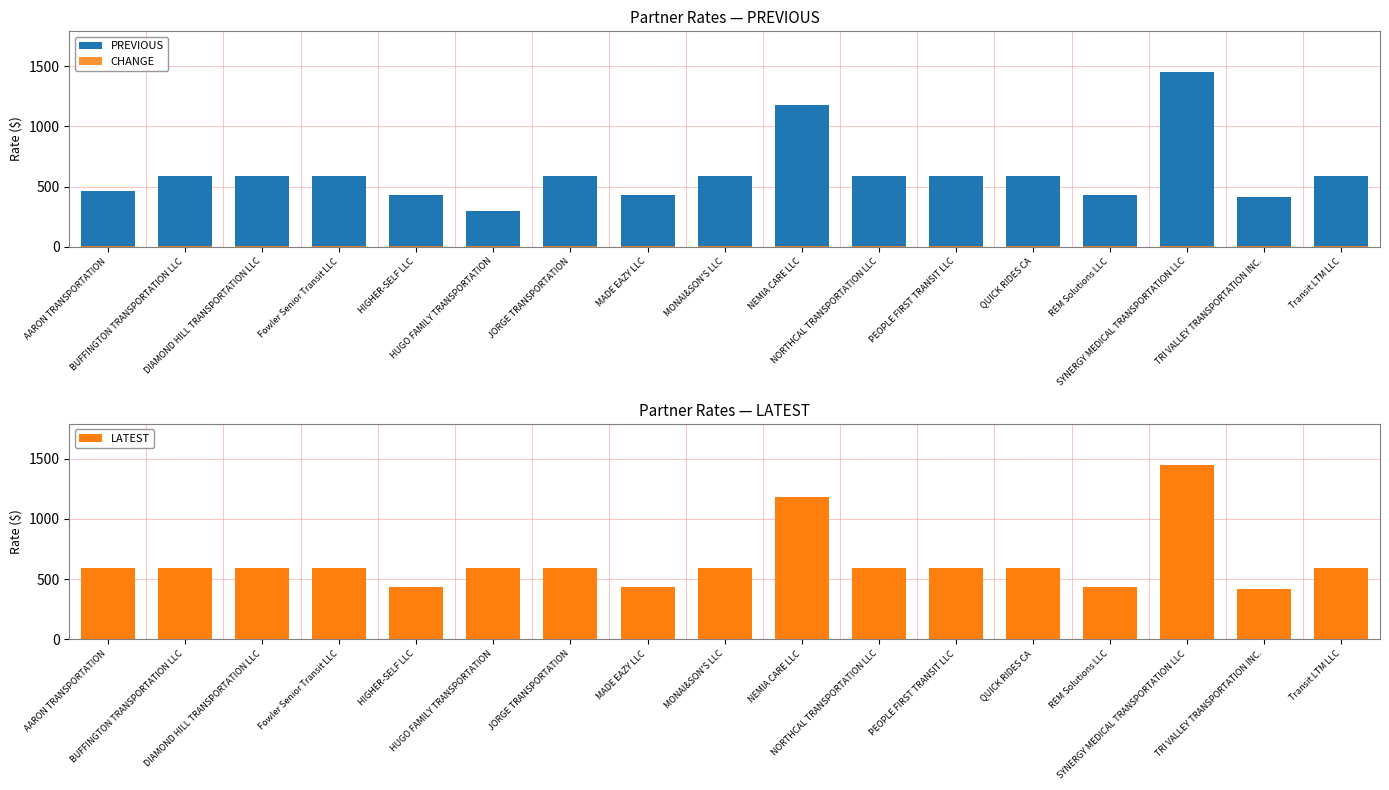

At which label does CHANGE reach its minimum?

AARON TRANSPORTATION